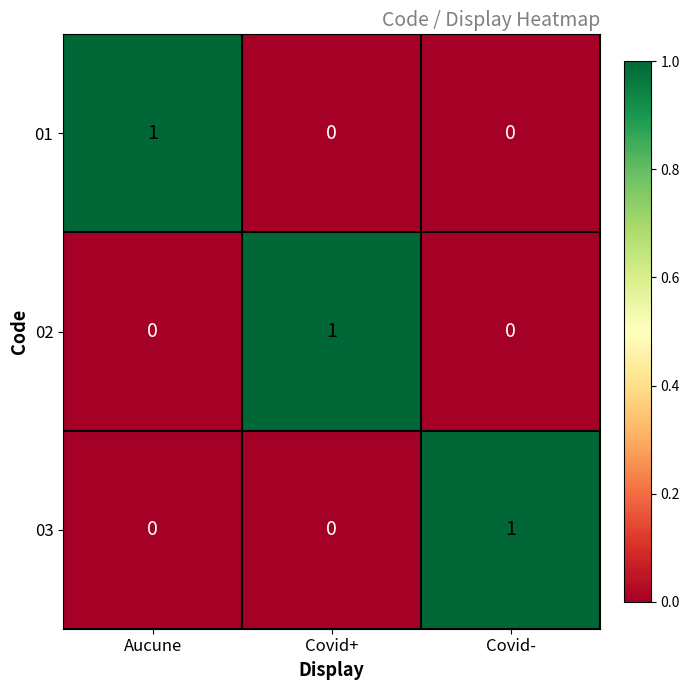

At how many categories does at least one series exceed 0?

3